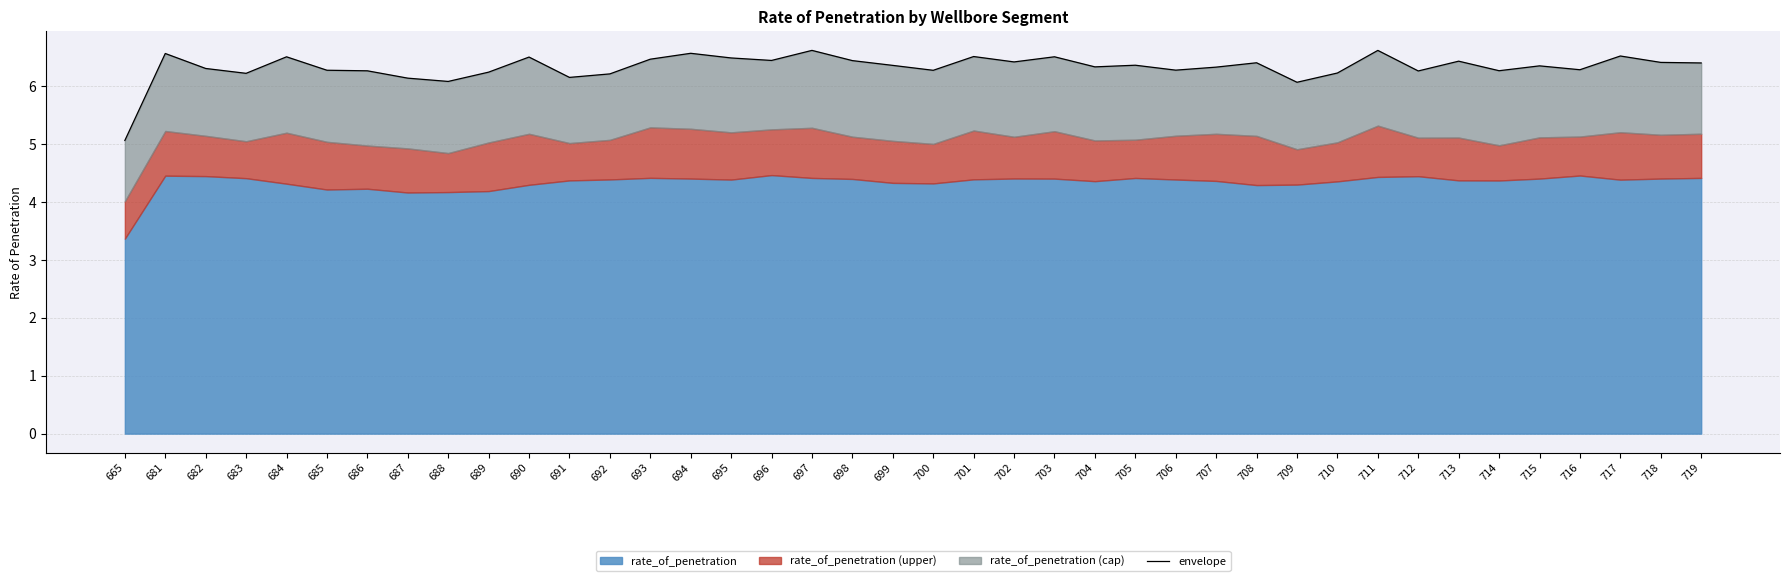

Where is the data nearest to the value 5?

665